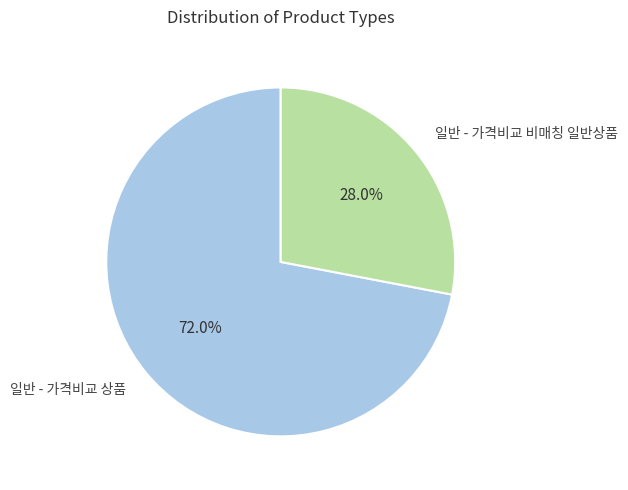

Between 일반 - 가격비교 상품 and 일반 - 가격비교 비매칭 일반상품, which is larger?

일반 - 가격비교 상품